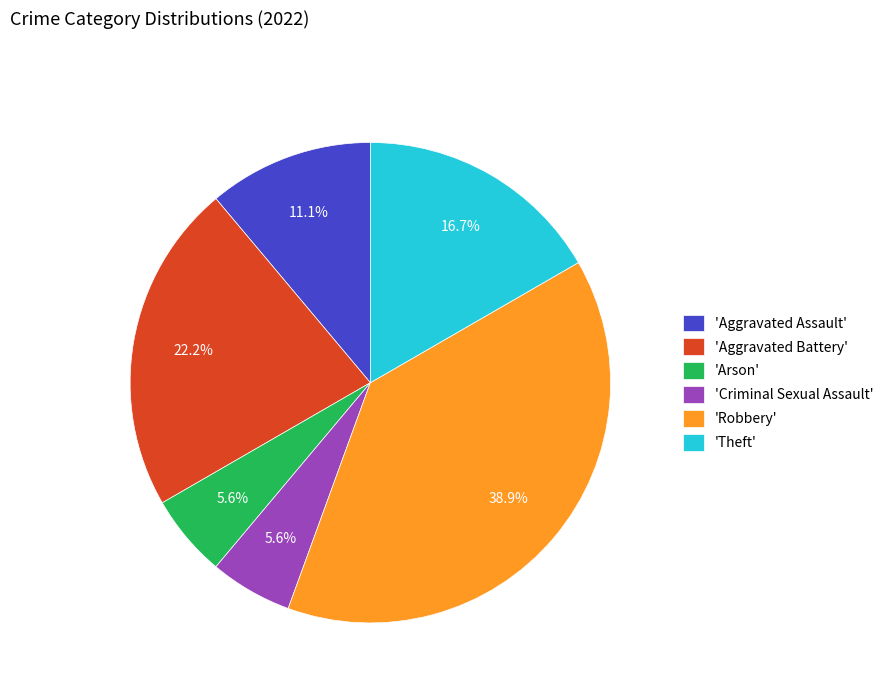

Which slice is the largest?

'Robbery'